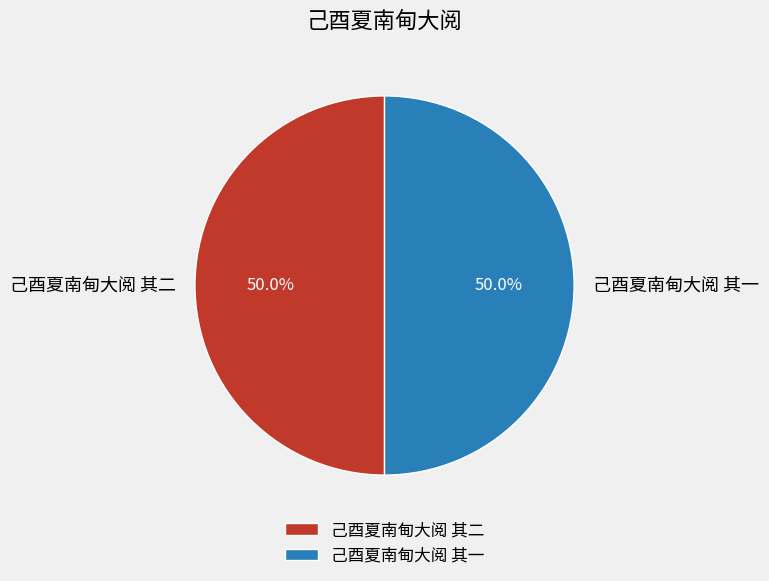

Approximately how many times larger is the value at 己酉夏南甸大阅 其二 compared to 己酉夏南甸大阅 其一?

1.0